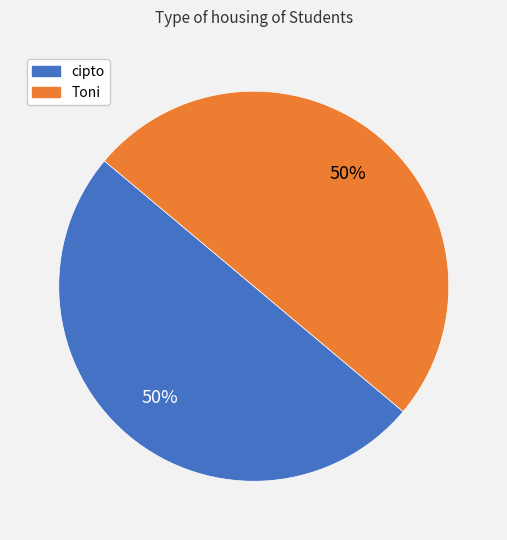

Do cipto and Toni together represent more than half of the pie?

Yes